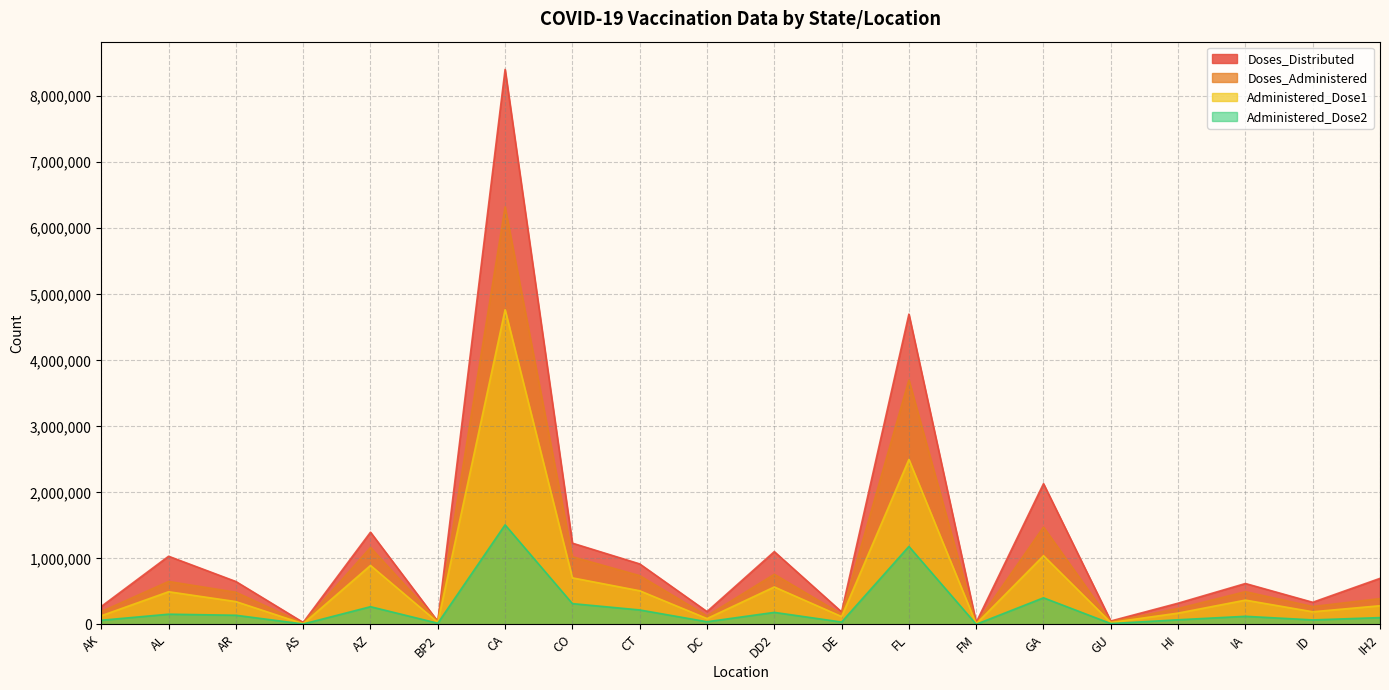

Reading left to right, list all the values displayed in this chart.

Doses_Distributed: AK=271550	AL=1032175	AR=649225	AS=29450	AZ=1396475	BP2=45725	CA=8406525	CO=1230425	CT=916075	DC=193900	DD2=1102225	DE=189050	FL=4699950	FM=30000	GA=2131775	GU=51300	HI=320950	IA=619000	ID=334550	IH2=697025
Doses_Administered: AK=193617	AL=650020	AR=486949	AS=16269	AZ=1164900	BP2=48614	CA=6323011	CO=1024167	CT=738191	DC=128460	DD2=759117	DE=155111	FL=3702569	FM=10603	GA=1473440	GU=41007	HI=240715	IA=495487	ID=270169	IH2=390833
Administered_Dose1: AK=130751	AL=494424	AR=345271	AS=10267	AZ=892791	BP2=30901	CA=4766592	CO=704742	CT=509165	DC=88287	DD2=566933	DE=118666	FL=2498089	FM=9118	GA=1040075	GU=28460	HI=170911	IA=367577	ID=191063	IH2=282359
Administered_Dose2: AK=62474	AL=154341	AR=138254	AS=5989	AZ=267967	BP2=17598	CA=1507829	CO=314557	CT=218777	DC=39973	DD2=181856	DE=35601	FL=1180757	FM=1449	GA=402578	GU=12251	HI=69799	IA=122291	ID=67805	IH2=102592